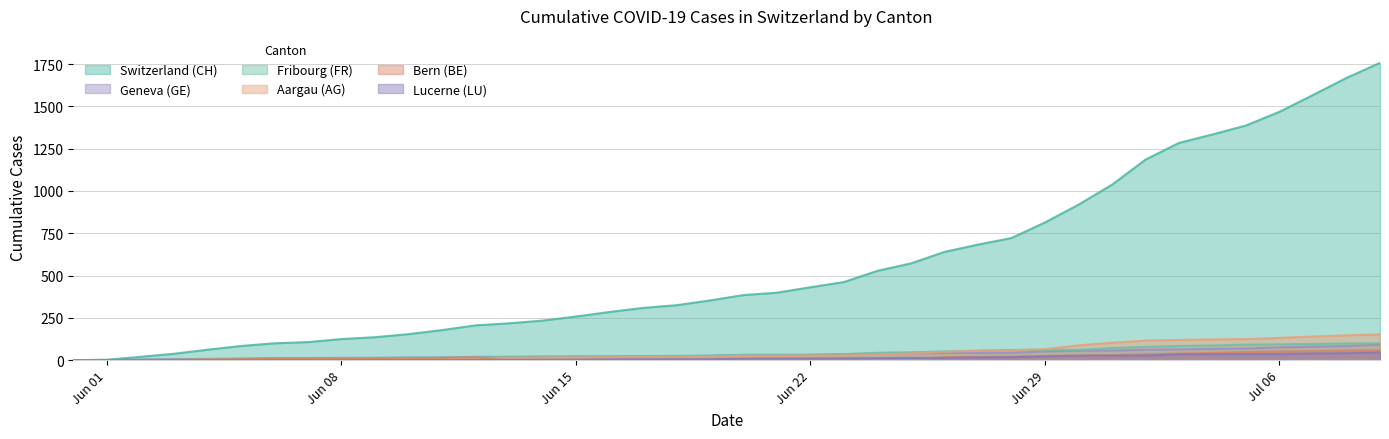

Reading right to left, extract all data points from this chart.

CH: 1757	1668	1567	1468	1387	1334	1284	1185	1037	919	814	722	683	640	572	528	462	431	399	385	353	325	309	285	258	234	218	206	178	154	136	125	107	100	84	62	38	20	3	0
AG: 153	147	140	132	125	123	120	116	103	88	65	59	55	50	40	35	28	28	26	26	23	21	18	18	17	16	14	13	10	7	7	5	5	5	3	3	1	0	0	0
GE: 92	84	80	76	69	67	64	62	57	56	52	44	43	43	40	38	36	32	31	31	27	23	23	22	22	20	20	20	16	16	14	14	13	13	10	8	6	4	1	0
FR: 100	99	96	94	92	87	84	79	72	61	61	61	56	52	47	44	36	32	32	32	27	26	24	23	22	22	20	16	16	15	13	13	9	7	7	5	3	2	0	0
BE: 59	57	53	52	49	43	39	35	29	27	25	21	19	18	0	0	0	0	0	0	0	0	0	0	0	0	0	17	14	9	9	8	8	8	6	4	2	1	0	0
LU: 46	42	40	37	36	36	35	28	28	27	23	18	17	14	14	12	11	10	10	9	6	6	5	5	3	3	2	1	1	1	1	0	0	0	0	0	0	0	0	0